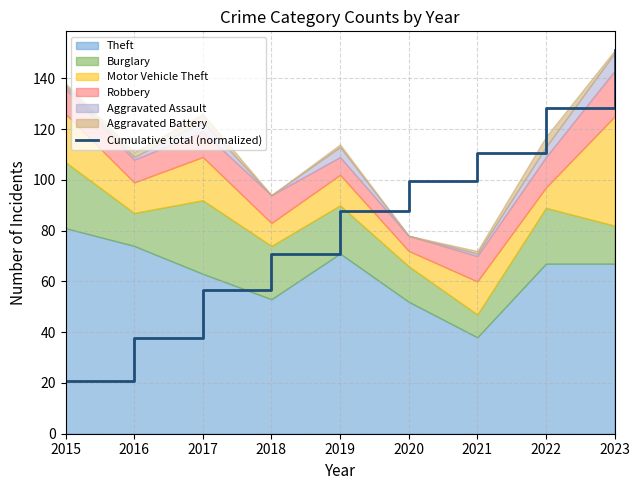

Reading left to right, list all the values displayed in this chart.

2015=20.8	2016=37.6	2017=56.6	2018=70.7	2019=87.9	2020=99.7	2021=110.6	2022=128.2	2023=151.0